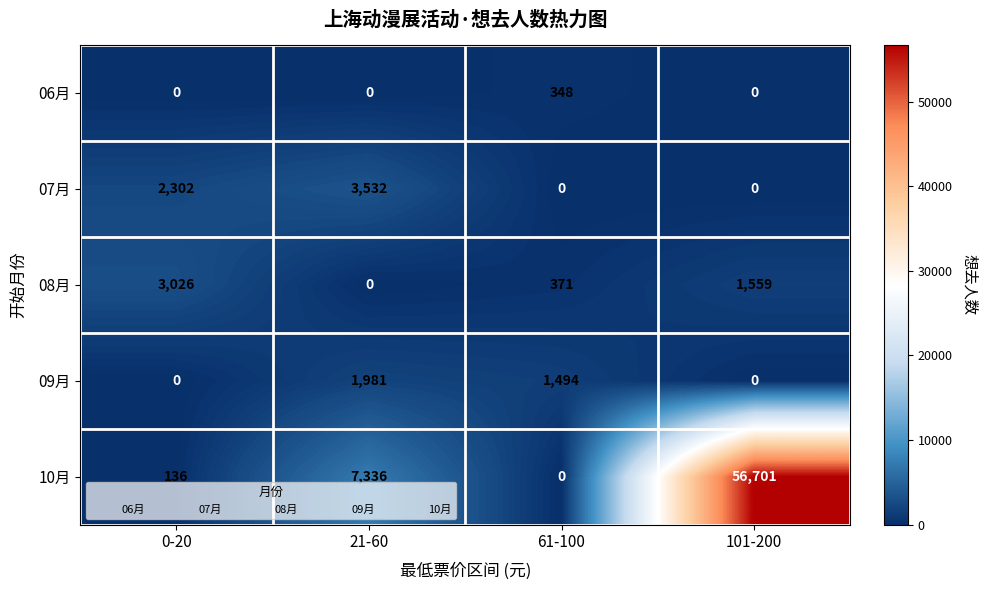

Which series changed the most between 21-60 and 61-100?

10月